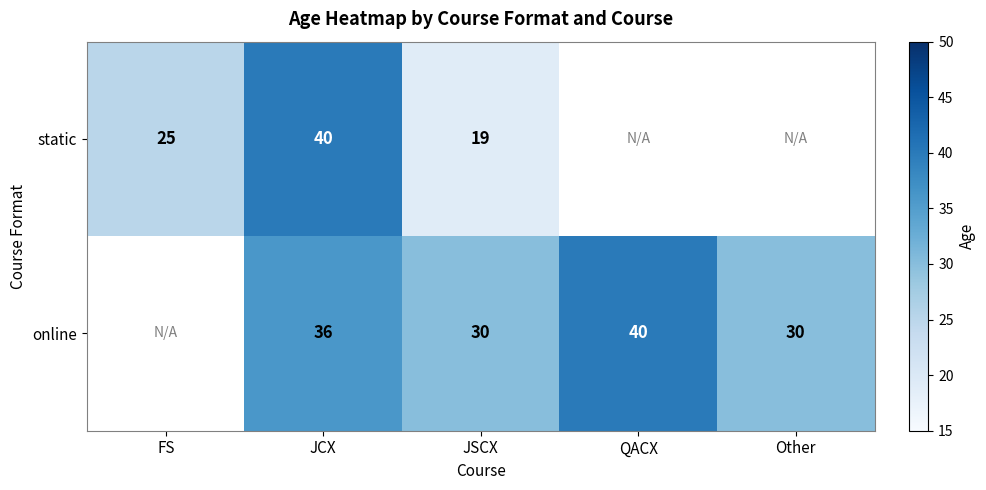

At how many categories does at least one series exceed 35?

2